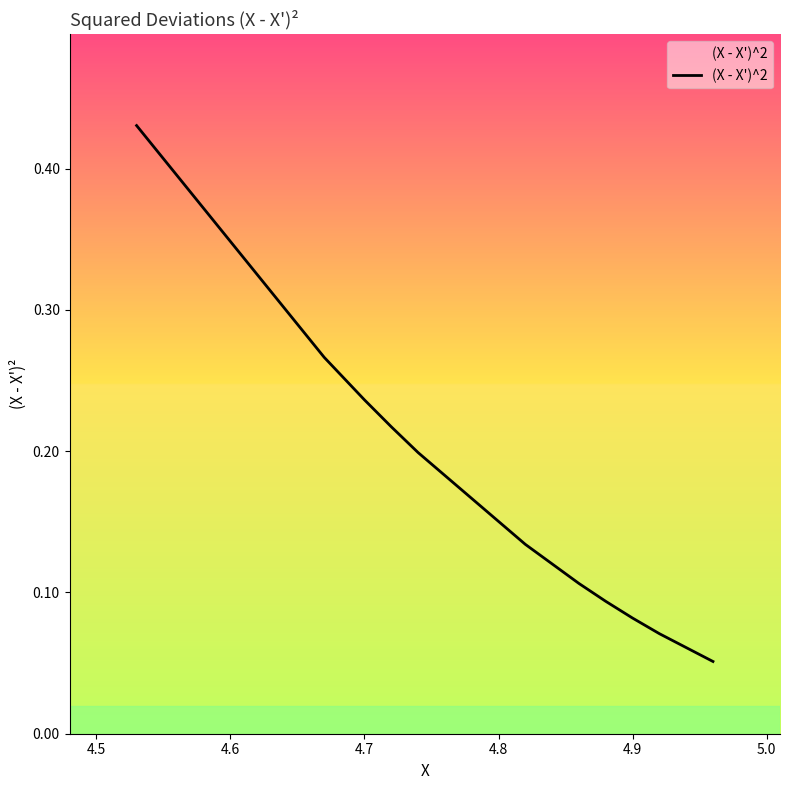

What is the minimum value shown in the chart?

0.1